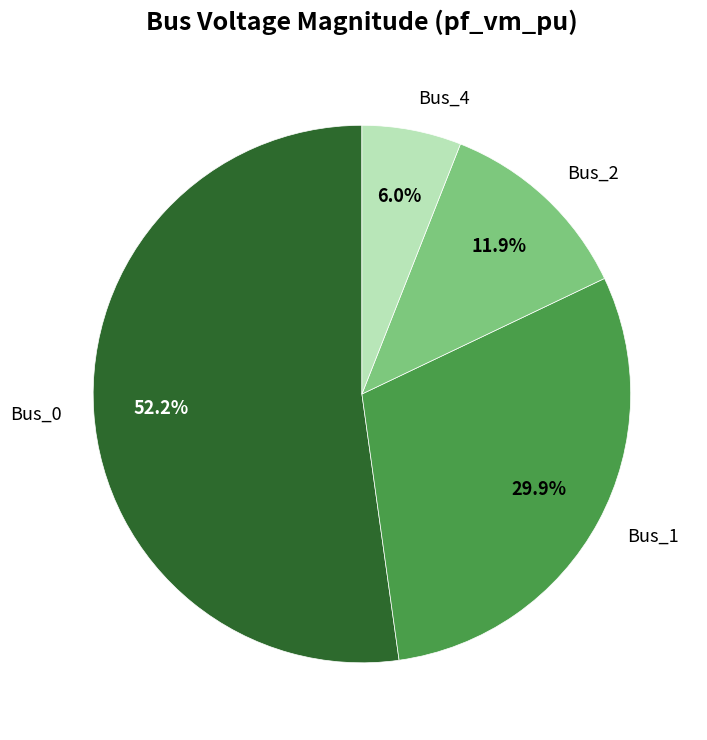

To the nearest percent, what portion does Bus_4 represent?

6%